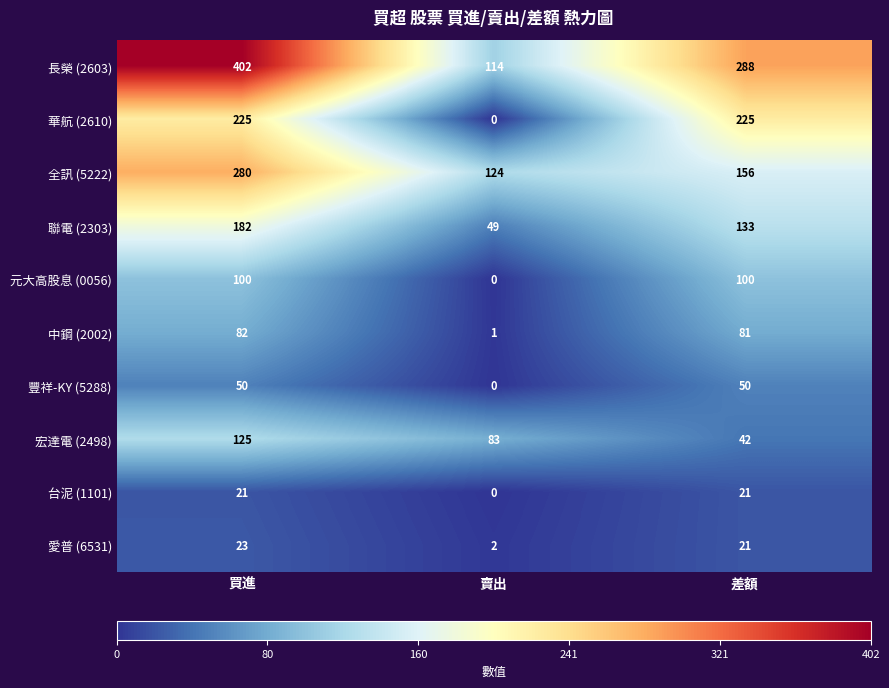

At which category does the chart reach its minimum across all series?

賣出